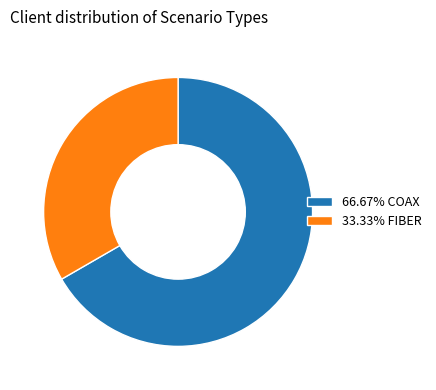

Is 33.33% FIBER the majority of the pie?

No